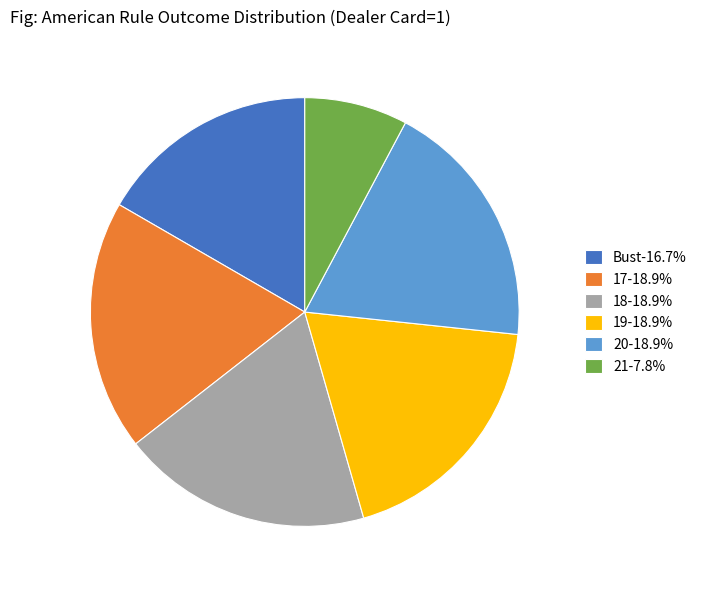

Is the sum of 20-18.9% and 19-18.9% greater than half?

No